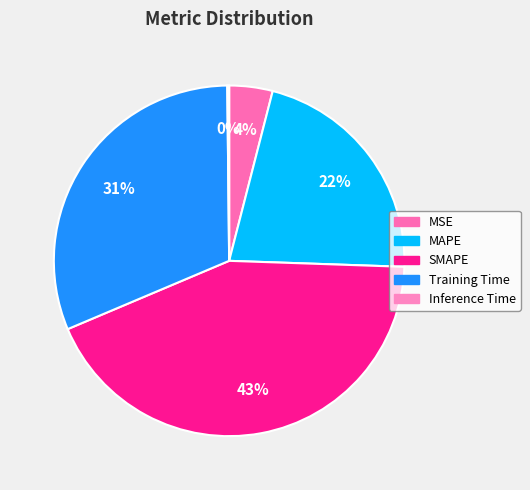

Which has a higher value, SMAPE or MSE?

SMAPE